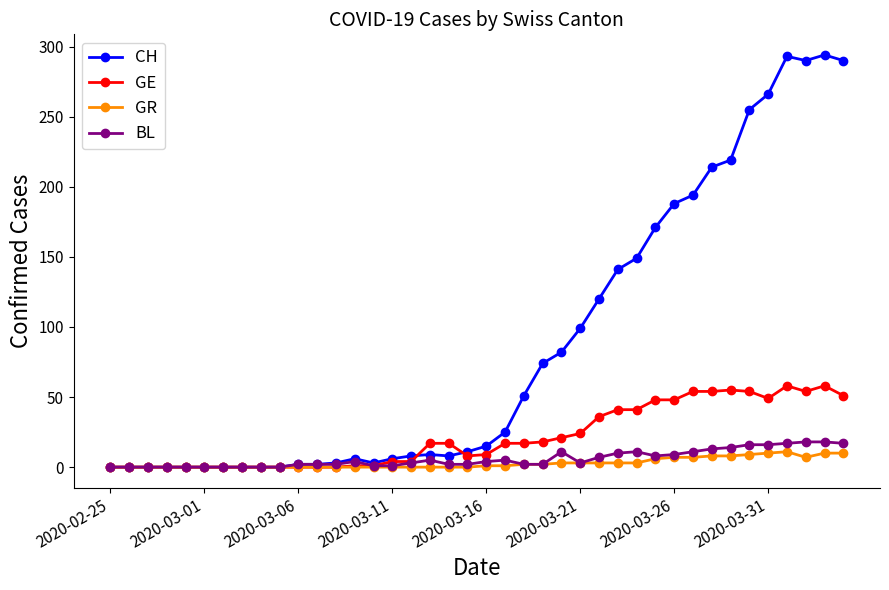

Which series has the largest range (max minus min)?

CH